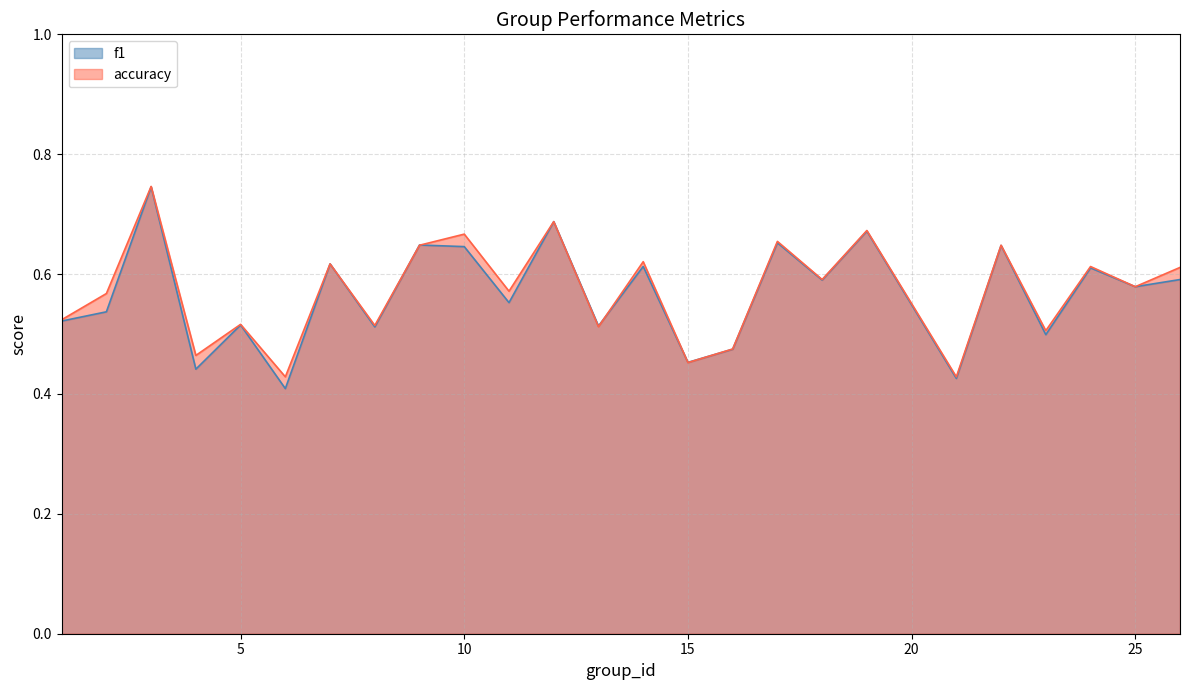

How many times do accuracy and f1 cross each other?

5